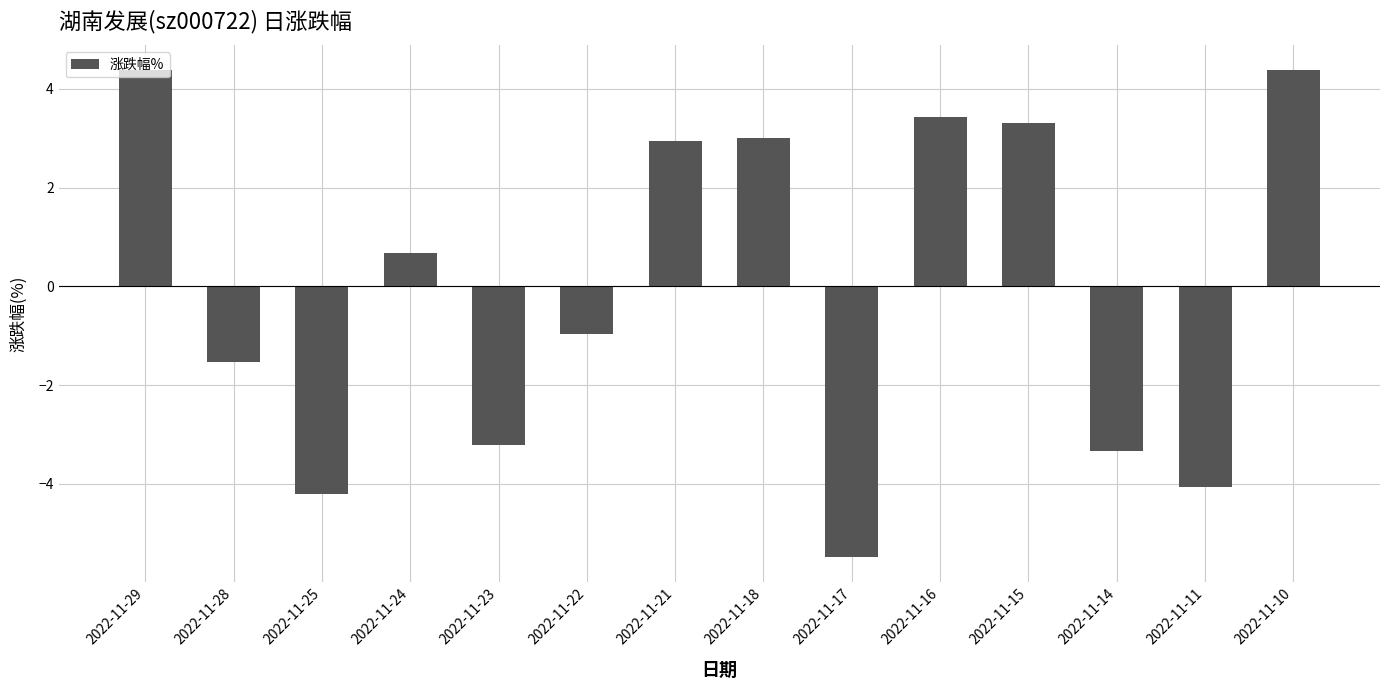

Which has a higher value, 2022-11-10 or 2022-11-17?

2022-11-10